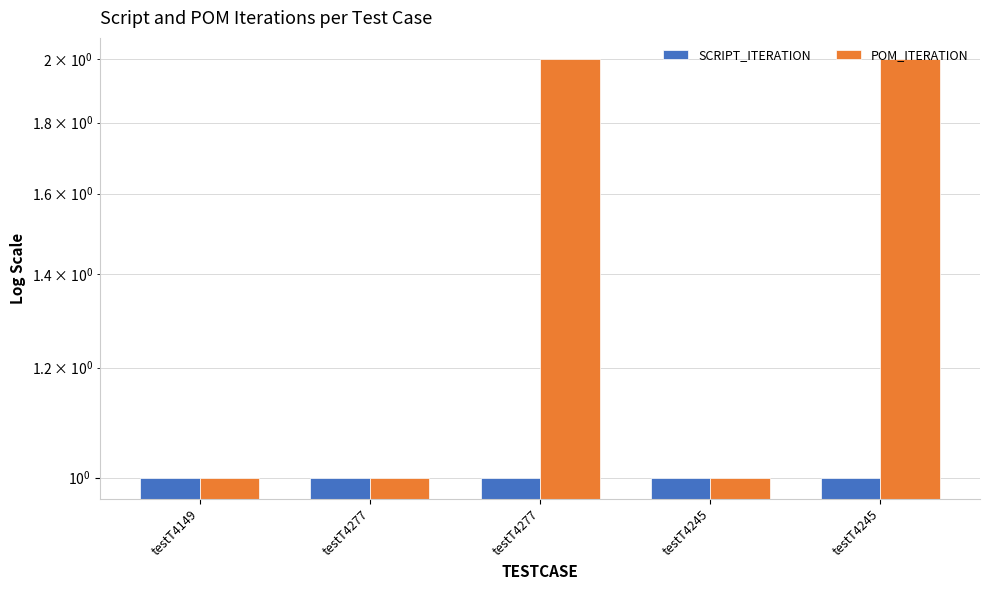

At testT4245, list the series in order from smallest to largest.

SCRIPT_ITERATION, POM_ITERATION